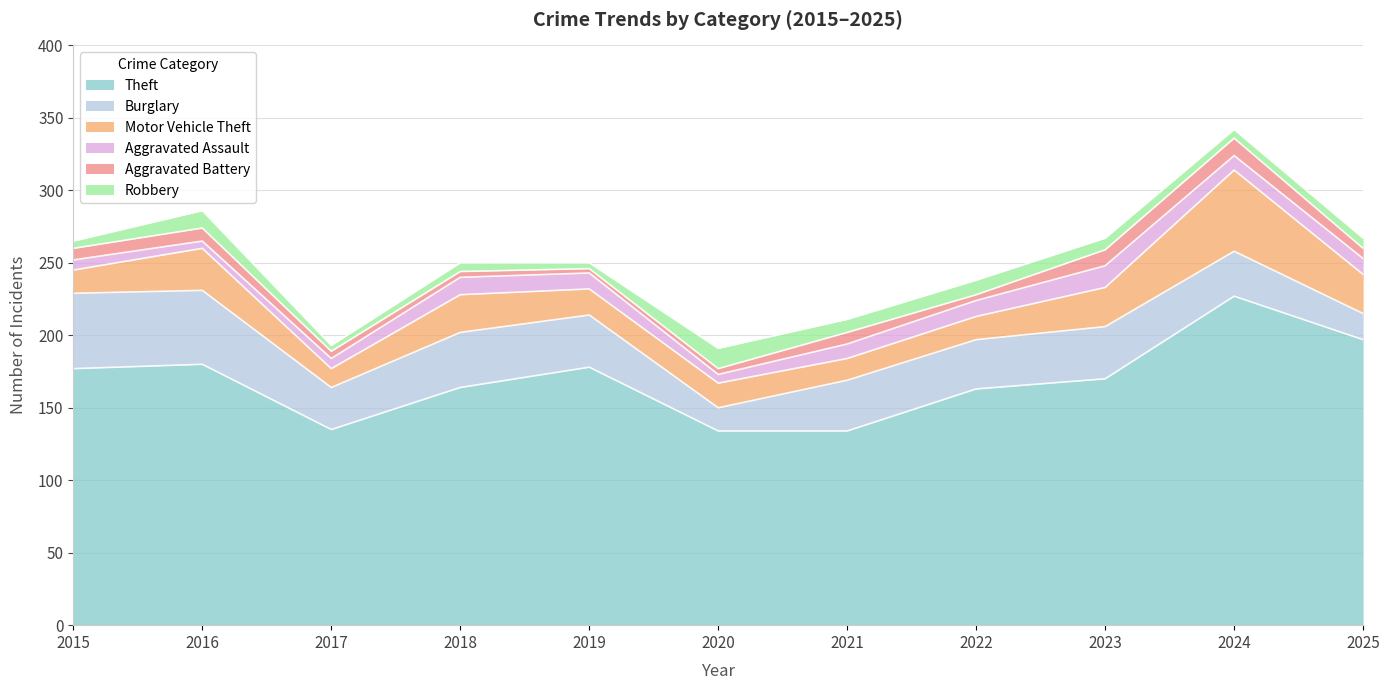

What is the spread (max minus min) of values at 2017?

131